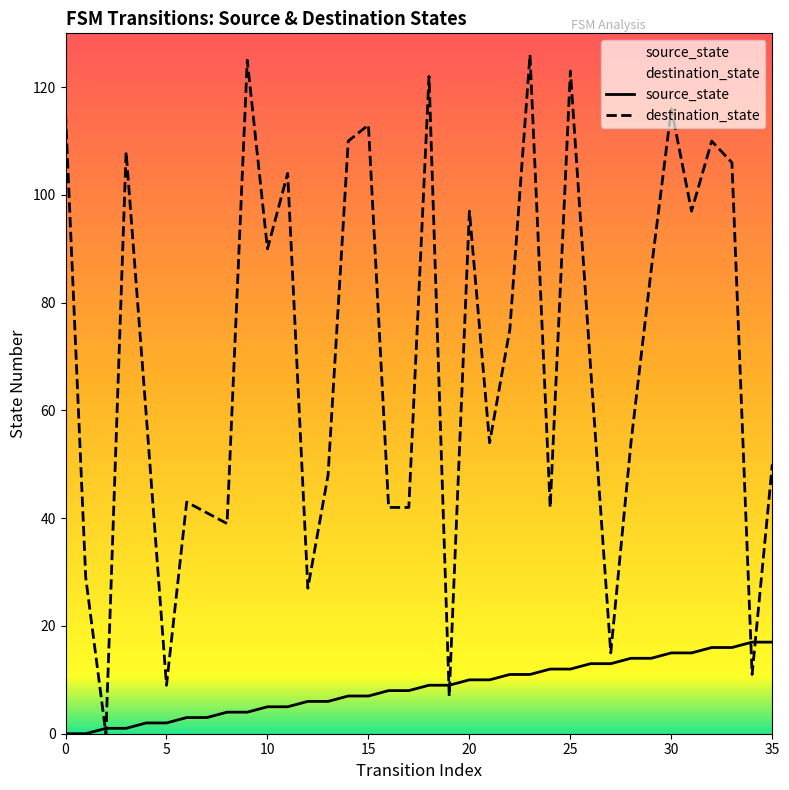

After their last crossing, which series has the higher values: source_state or destination_state?

destination_state